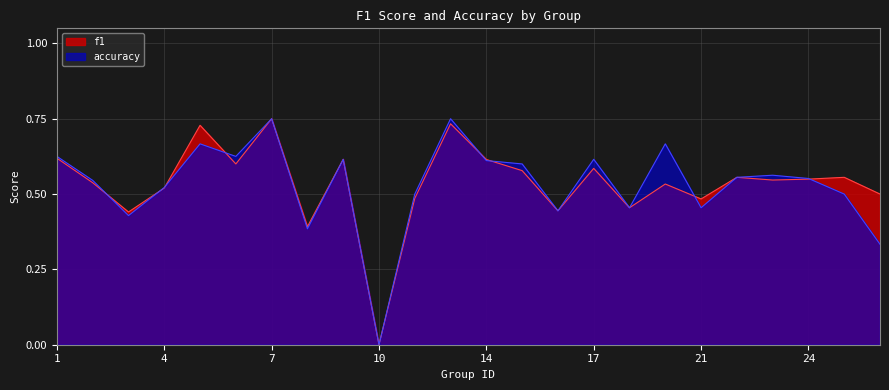

The value of f1 at 25 is 0.1. True or false?

False